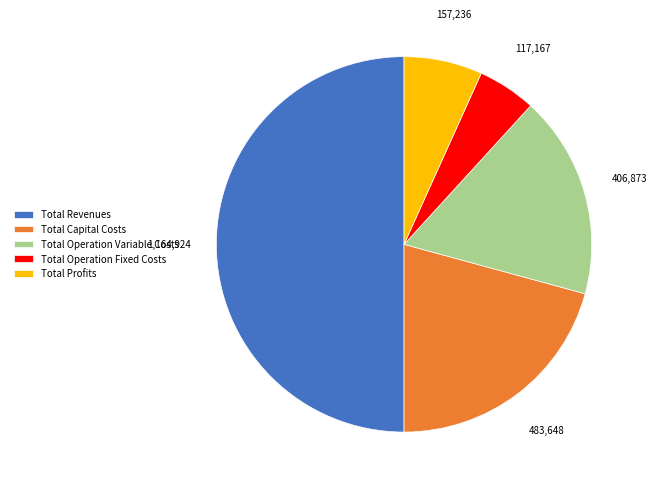

Is the sum of Total Operation Fixed Costs and Total Profits greater than half?

No